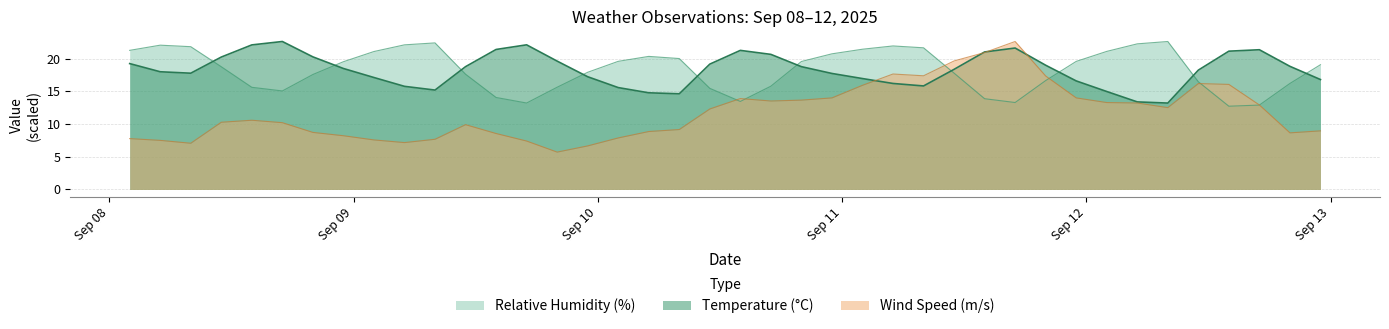

The value of Wind Speed (m/s) at 2025-09-08 17:00 is 10.2. True or false?

True